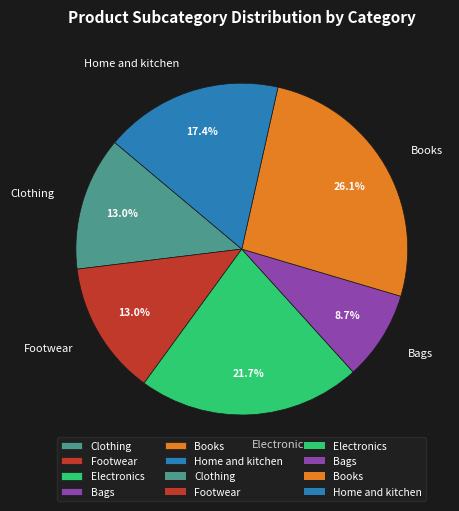

What is the largest slice in the pie chart?

Books